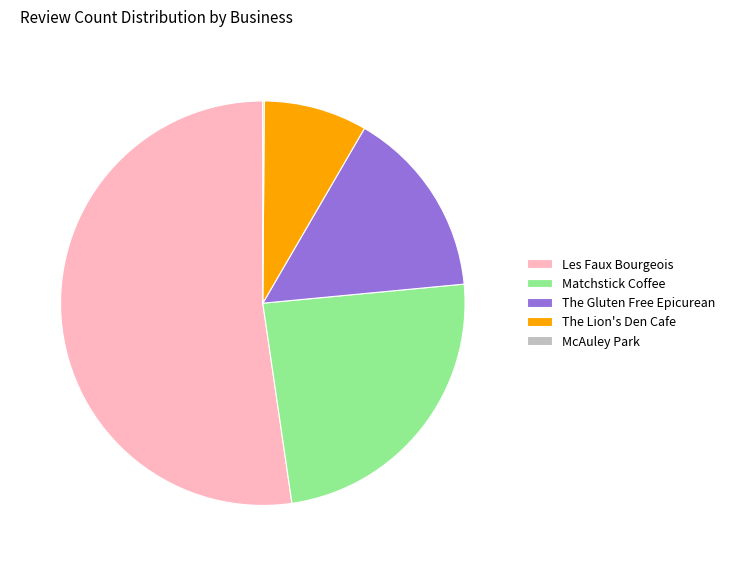

Combined, do The Lion's Den Cafe and The Gluten Free Epicurean account for over 50%?

No